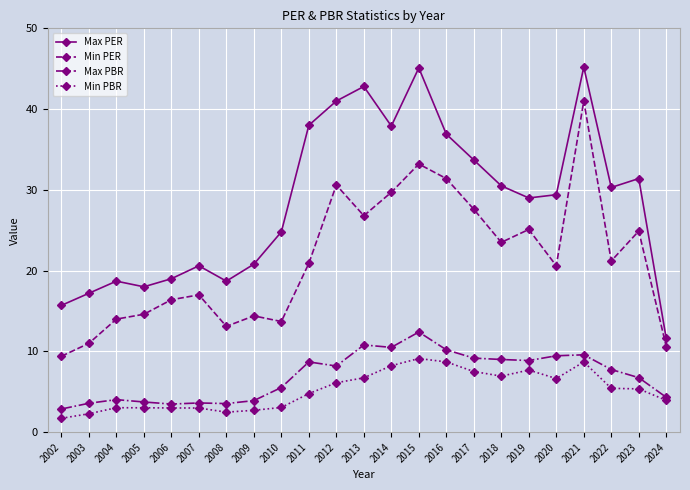

The value of Min PBR at 2009 is 2.7. True or false?

True